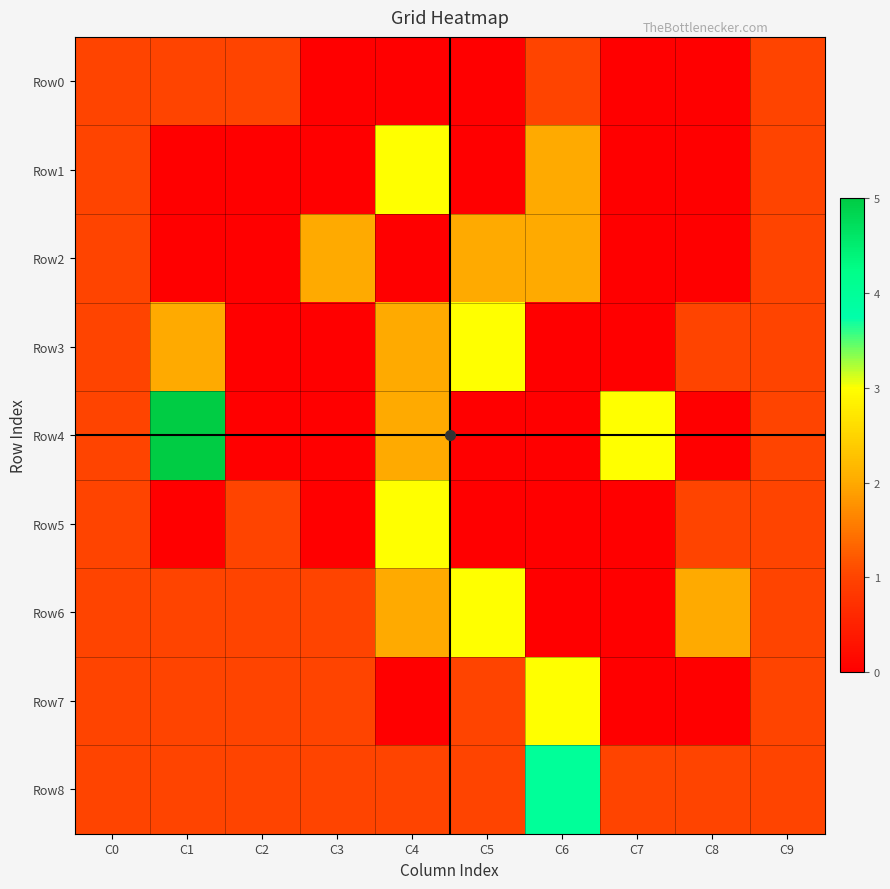

At which category is the sum across all series the highest?

C4